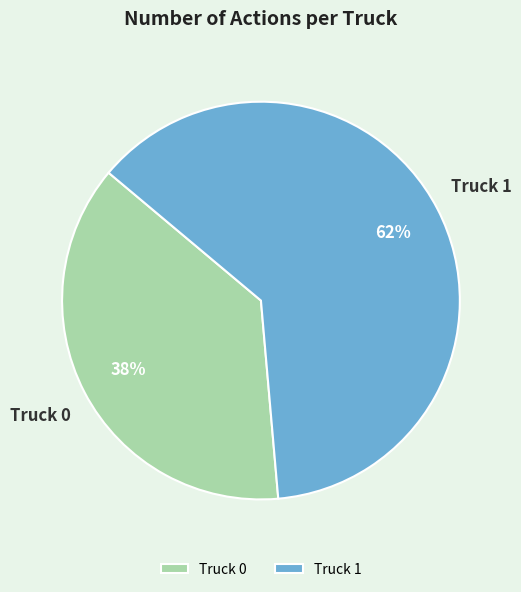

Which category has the biggest portion of the pie?

Truck 1